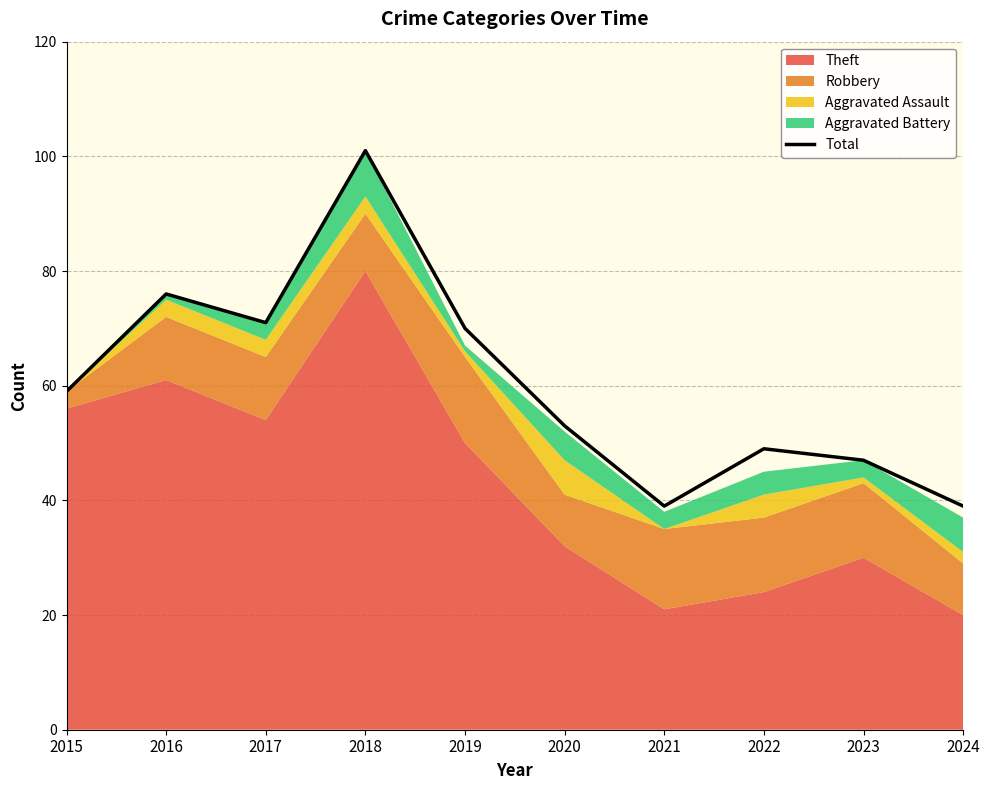

What is the value of the 9th point from the left?

47